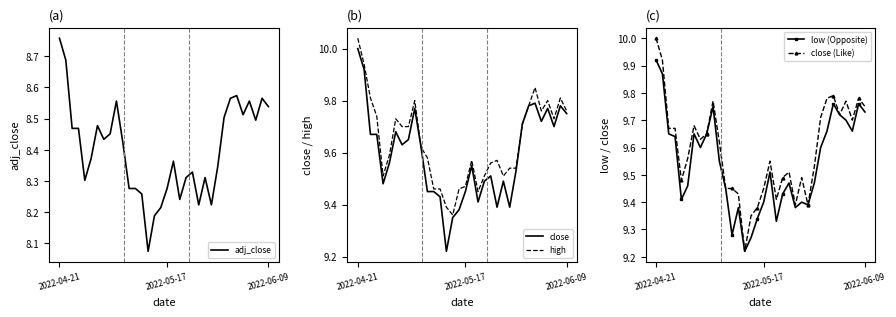

Between 5 and 28, which is larger?

28